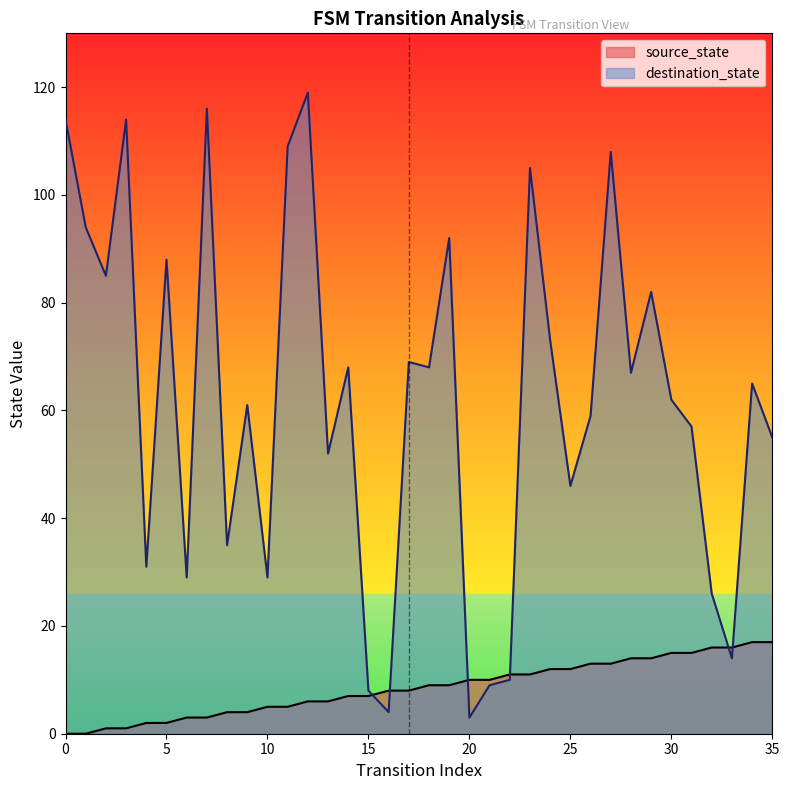

Reading right to left, what are all the values shown in this chart?

source_state: 17	17	16	16	15	15	14	14	13	13	12	12	11	11	10	10	9	9	8	8	7	7	6	6	5	5	4	4	3	3	2	2	1	1	0	0
destination_state: 55	65	14	26	57	62	82	67	108	59	46	73	105	10	9	3	92	68	69	4	8	68	52	119	109	29	61	35	116	29	88	31	114	85	94	114